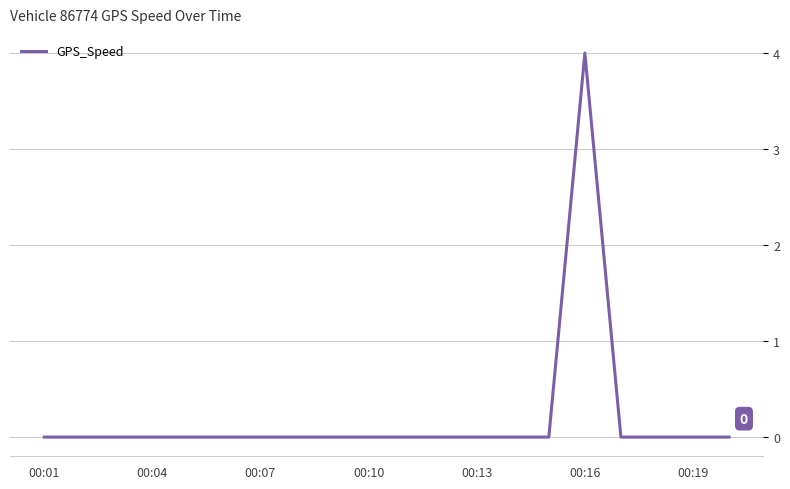

What is the greatest value displayed?

4